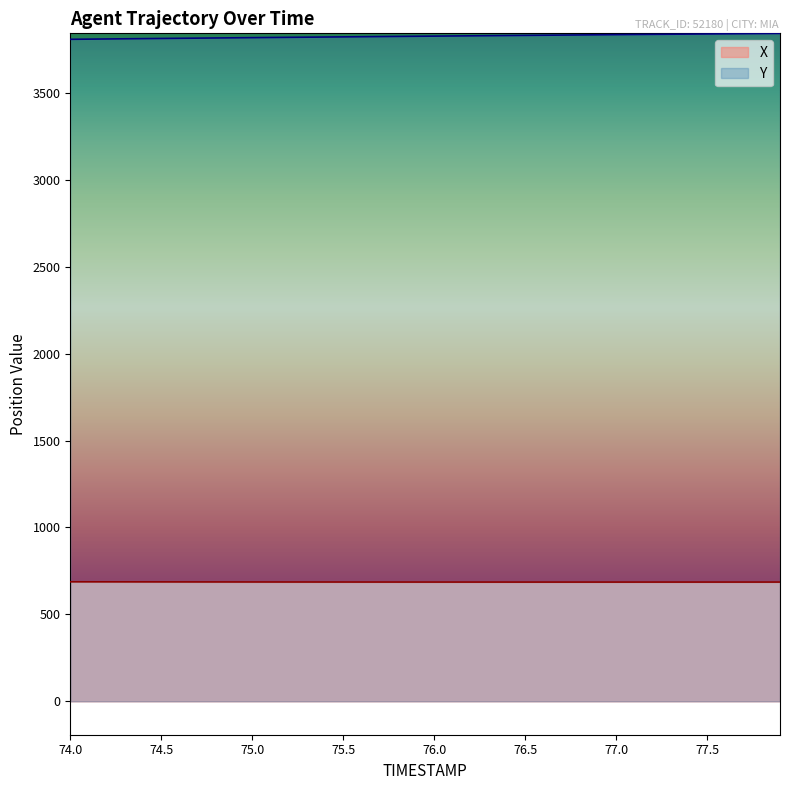

What is the minimum value for Y?

3807.9